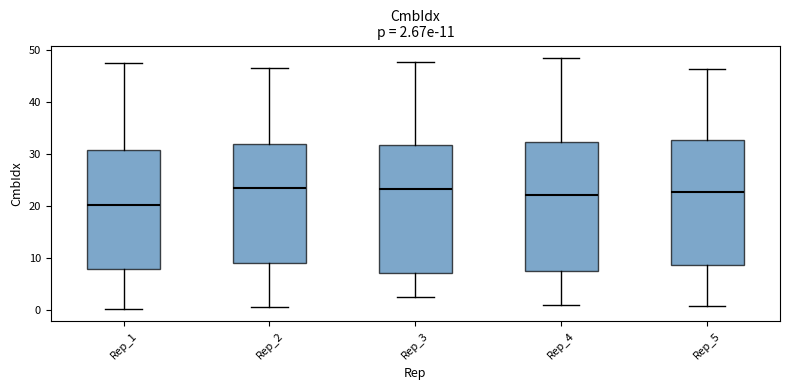

Which box's median line is the lowest?

Rep_1